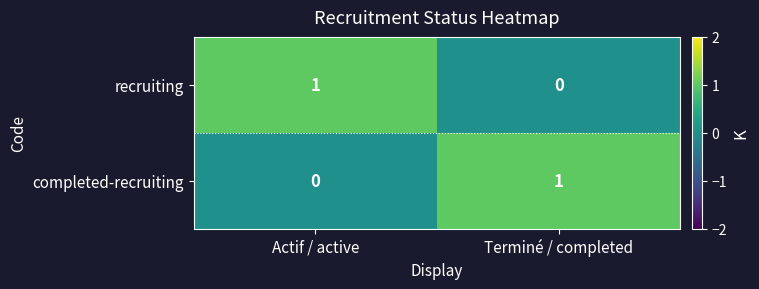

How many distinct data groups are displayed?

2